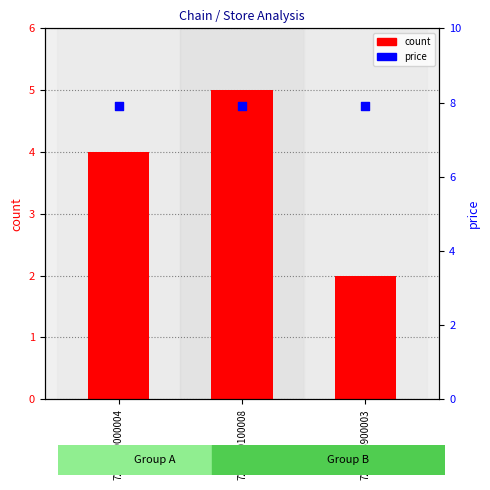

Which series has the largest Y range (max minus min)?

count